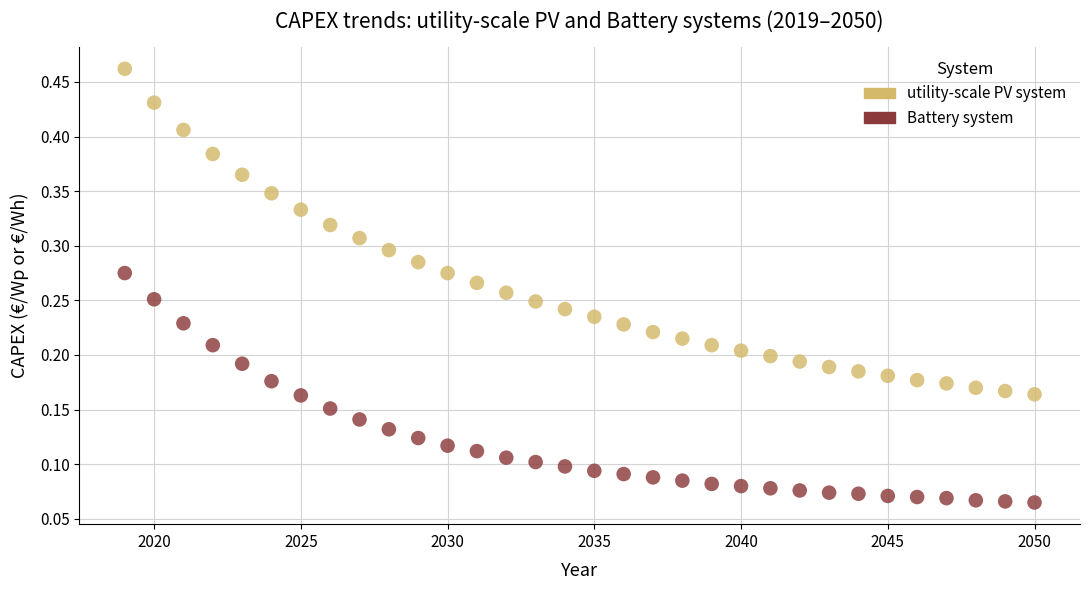

What are all the series names shown in the legend?

utility-scale PV system, Battery system